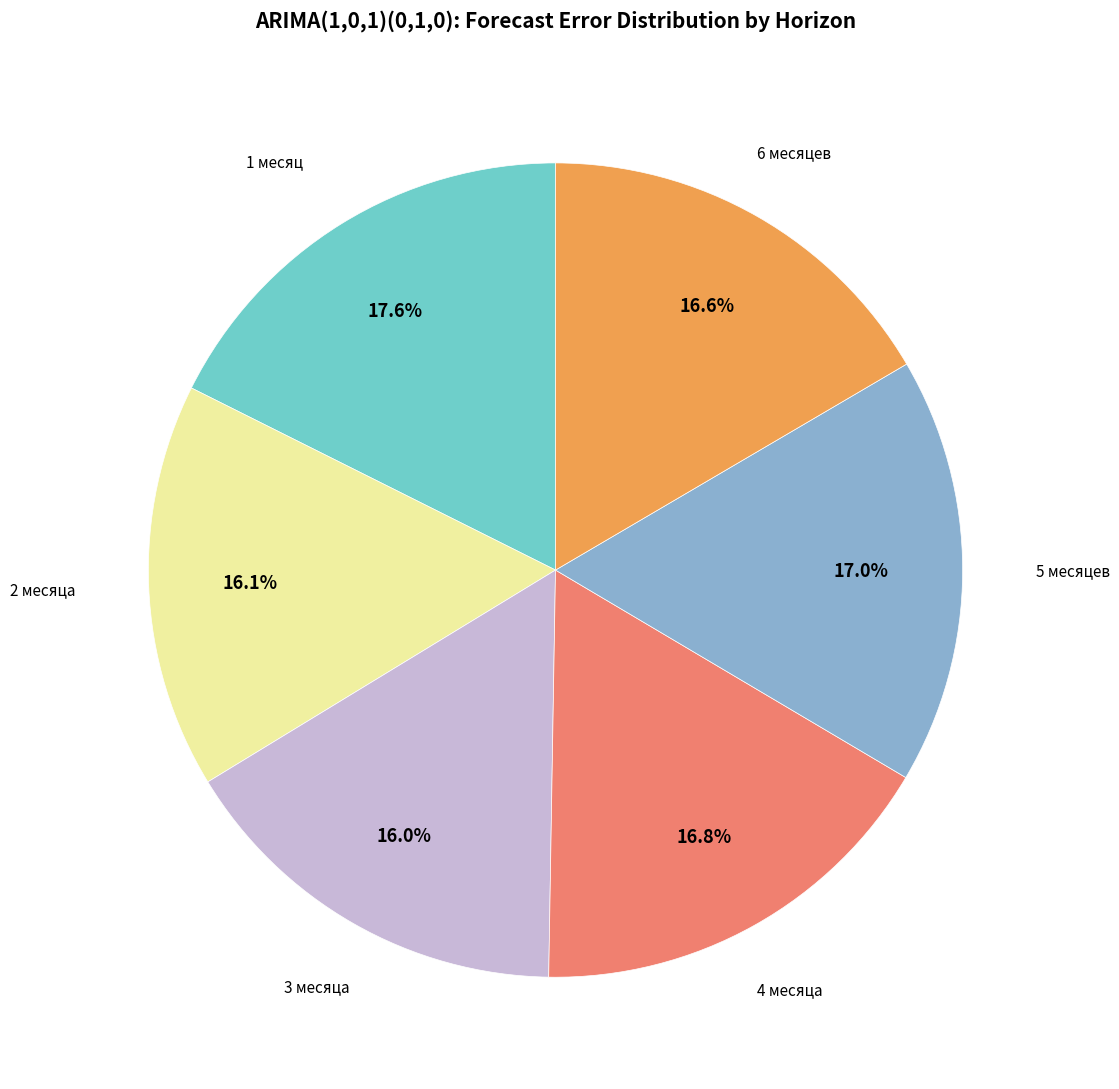

How many segments does this pie chart have?

6